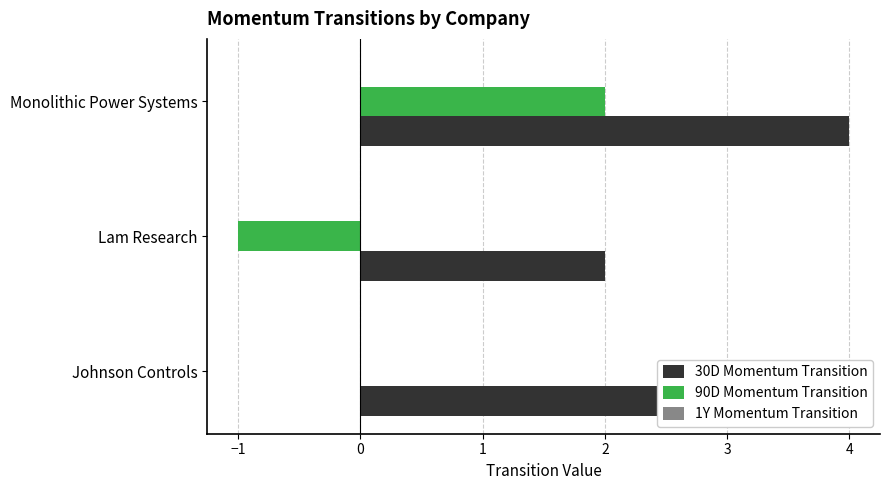

Which series has the largest total across all categories?

30D Momentum Transition